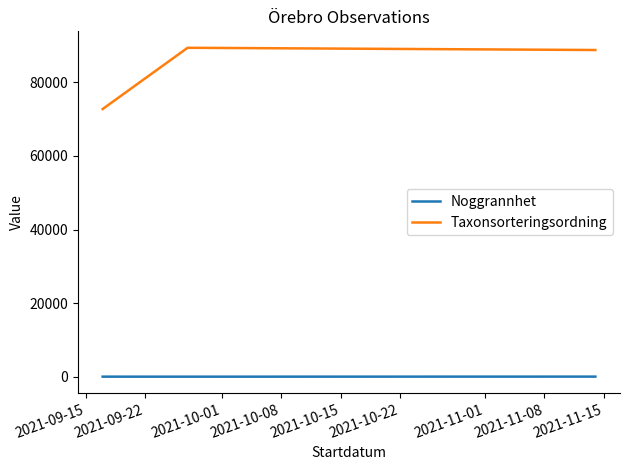

How many categories are shown in the chart?

3